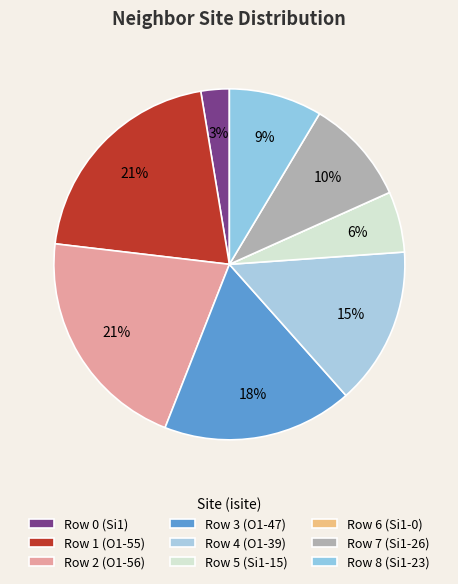

What is the total percentage of Row 3 (O1-47) and Row 6 (Si1-0)?

17.5%